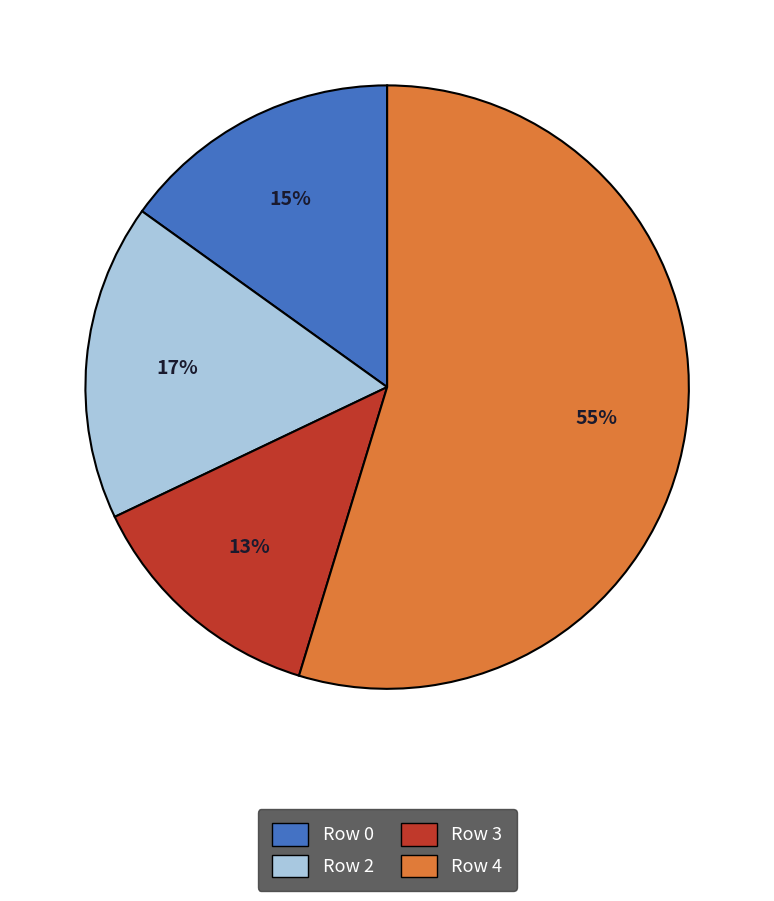

Approximately how many times larger is the value at Row 0 compared to Row 4?

0.3